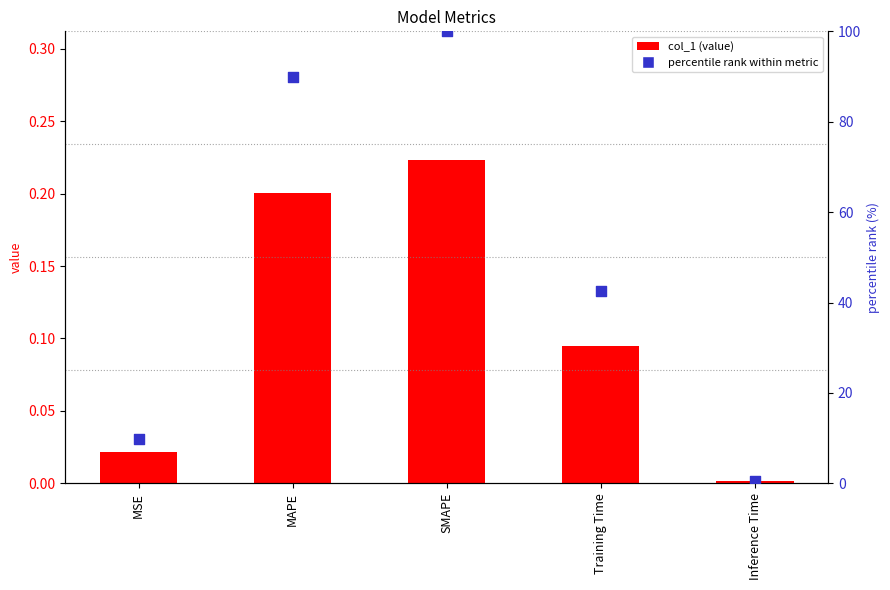

What is the total value across all series at Inference Time?

0.6